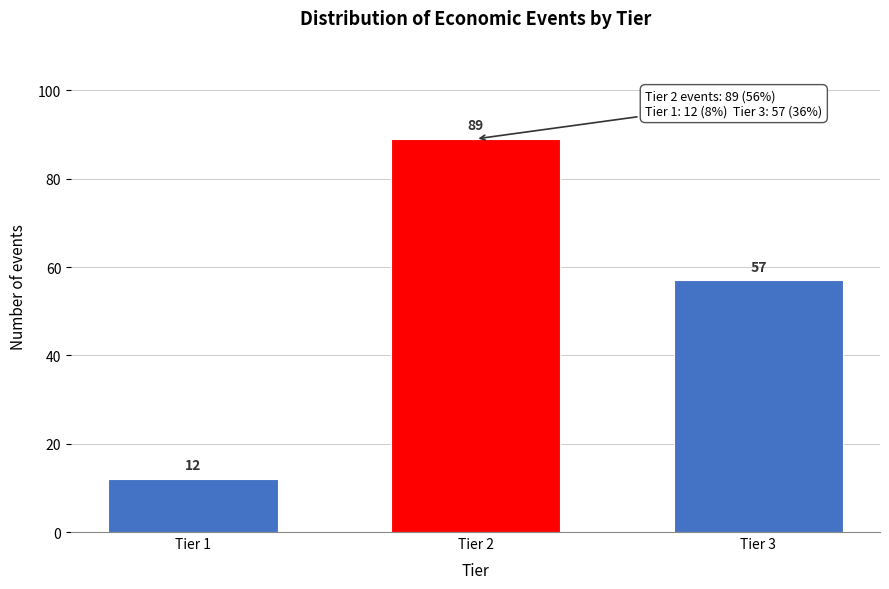

Reading left to right, what are all the values shown in this chart?

Tier 1=12	Tier 2=89	Tier 3=57